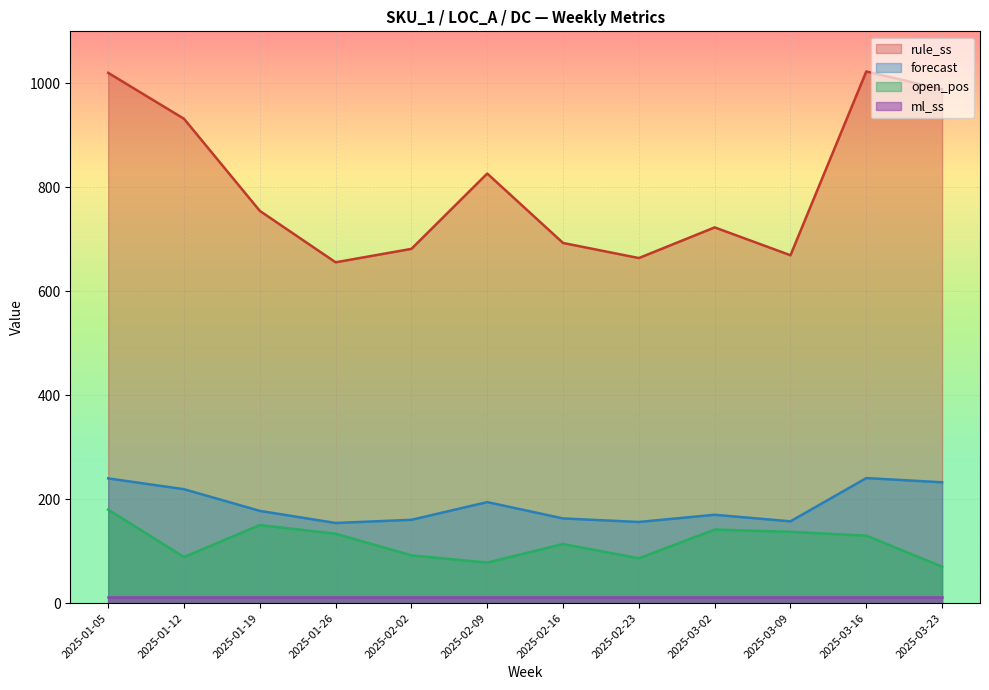

Which series has the largest total across all categories?

rule_ss